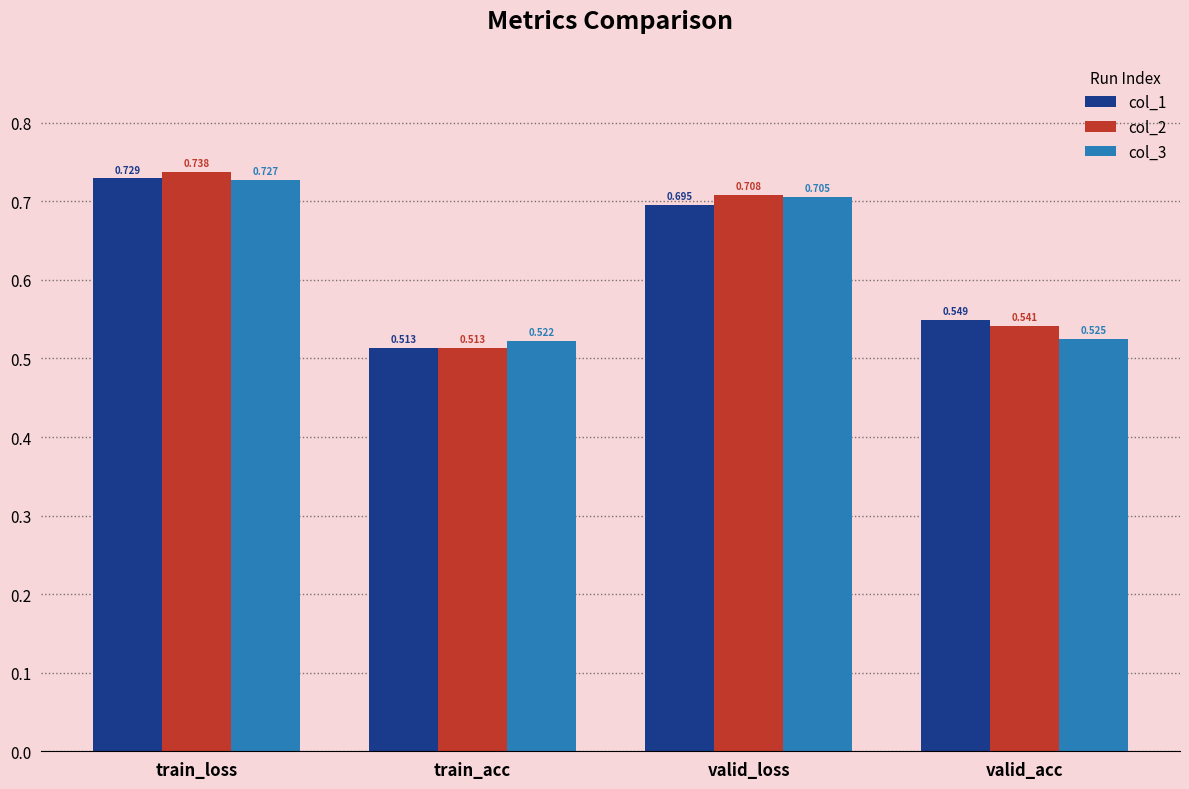

At which category does the chart reach its minimum across all series?

train_acc